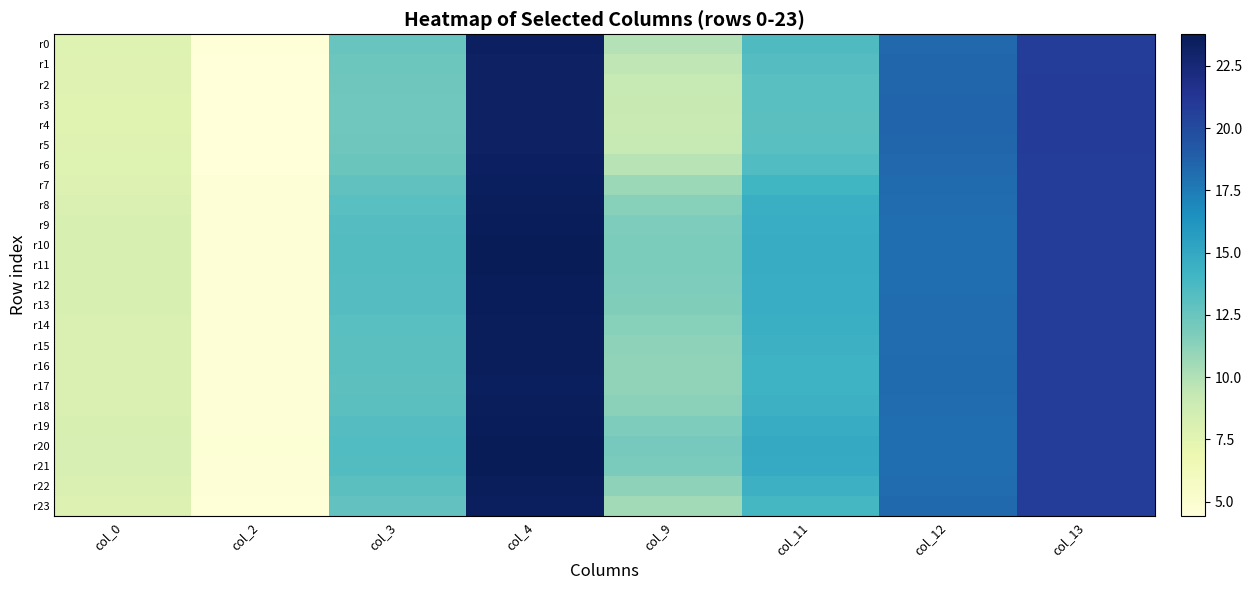

Rank the series by their maximum value, from lowest to highest.

r4, r3, r5, r2, r1, r6, r0, r23, r7, r17, r16, r15, r22, r18, r14, r8, r13, r9, r12, r19, r11, r10, r21, r20